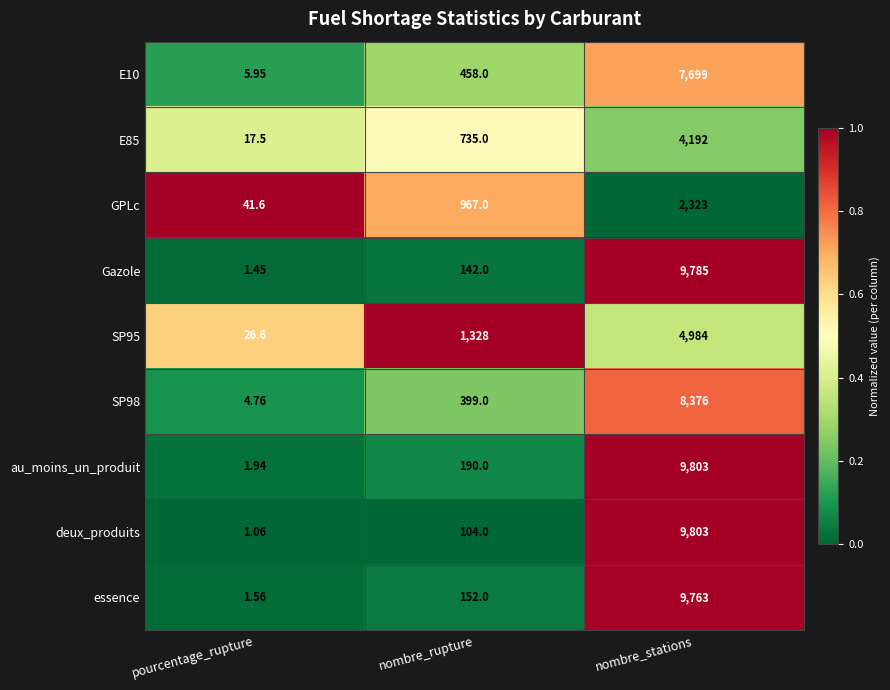

Which series has the largest range (max minus min)?

deux_produits